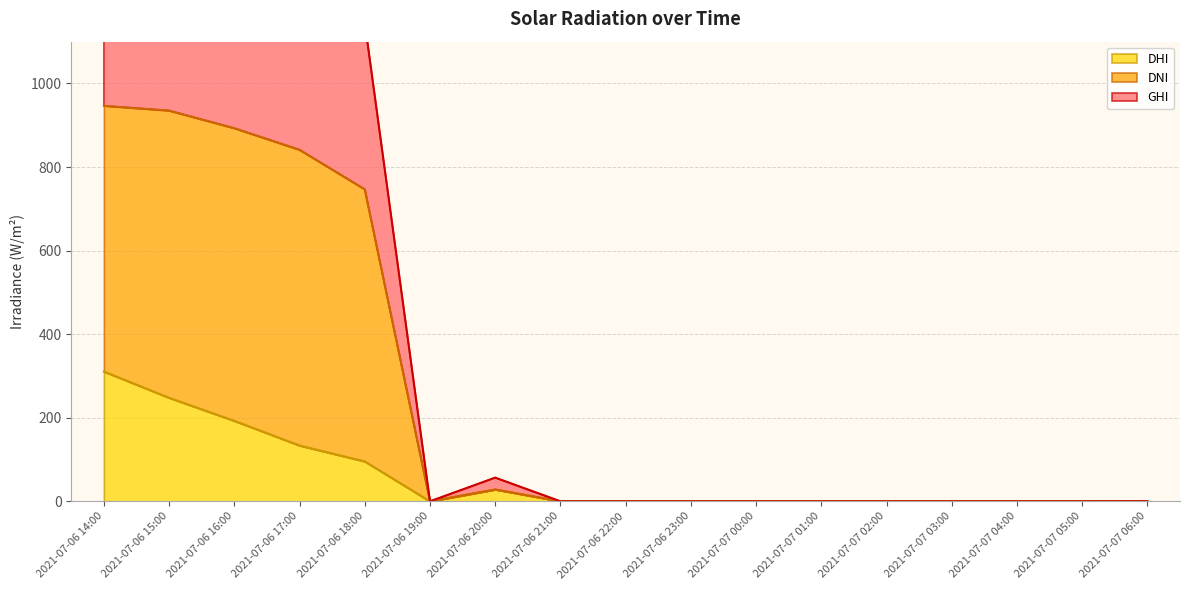

The dhi series shows 0.0 at 2021-07-07 04:00. True or false?

True